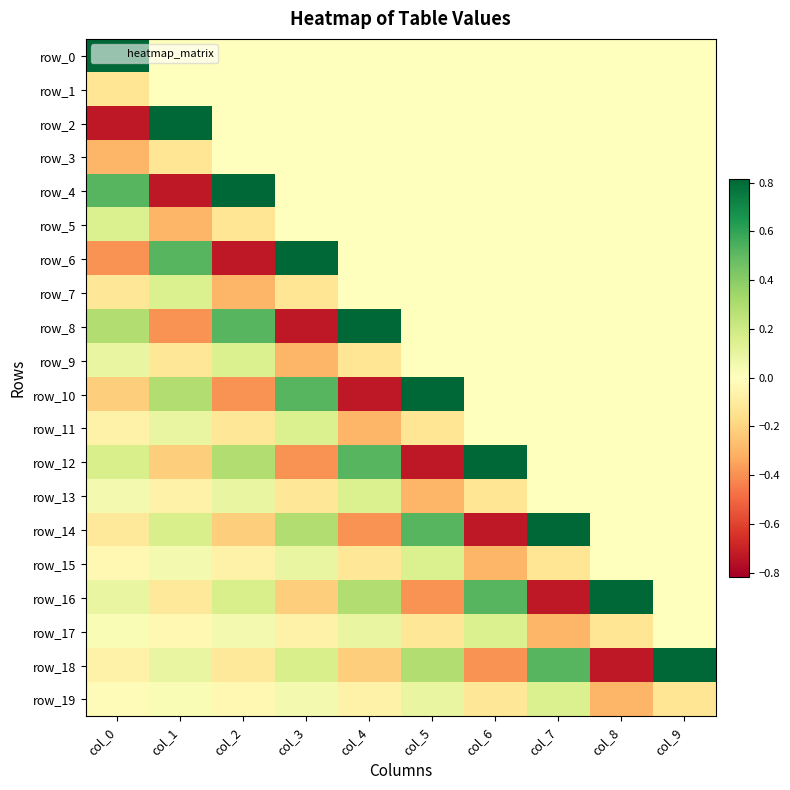

Is the value of row_19 at col_7 greater than the value of row_0 at col_1?

Yes